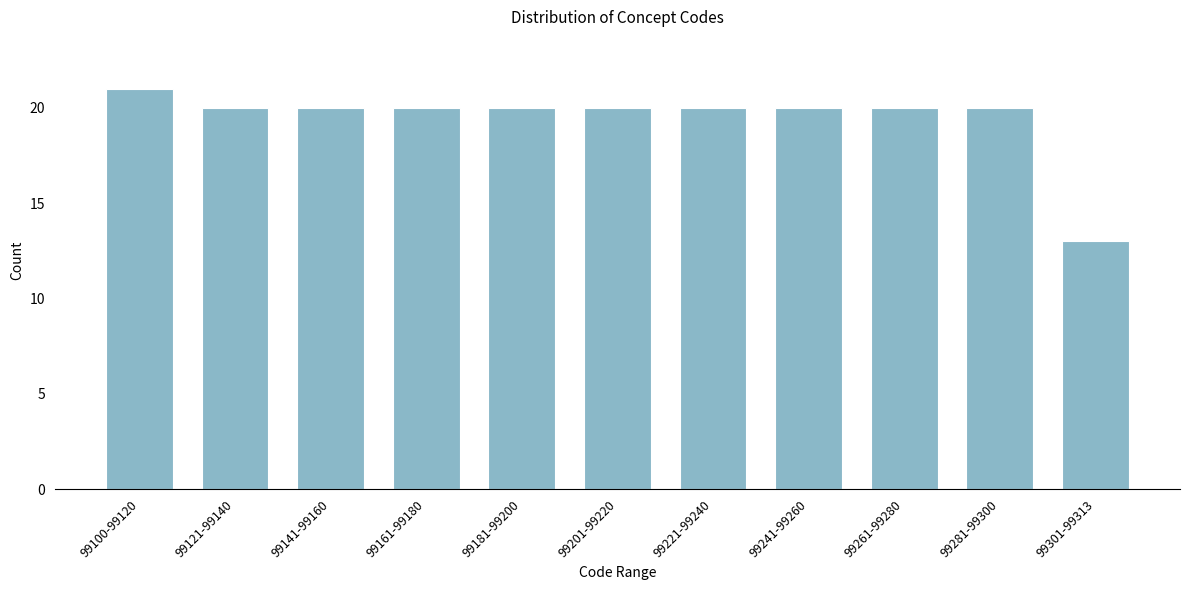

Reading left to right, extract all data points from this chart.

21	20	20	20	20	20	20	20	20	20	13